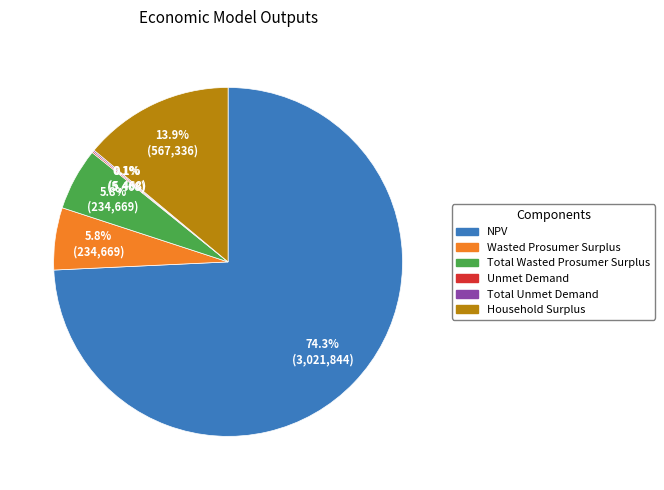

To the nearest percent, what is the difference between the largest and smallest slice percentages?

74%